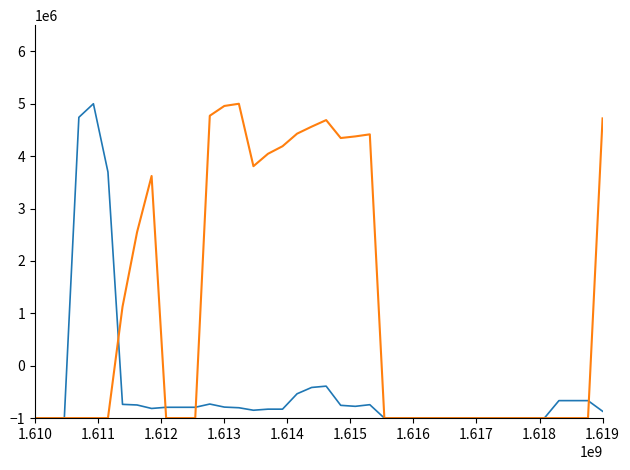

What is the greatest value displayed?

5000000.0